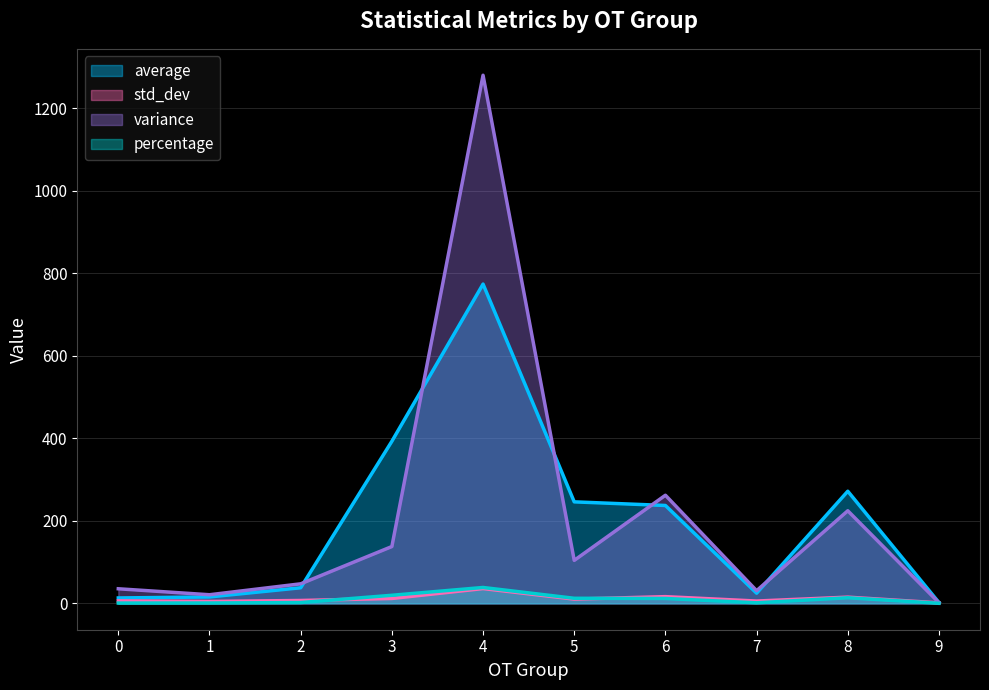

Does the chart have visible grid lines?

Yes